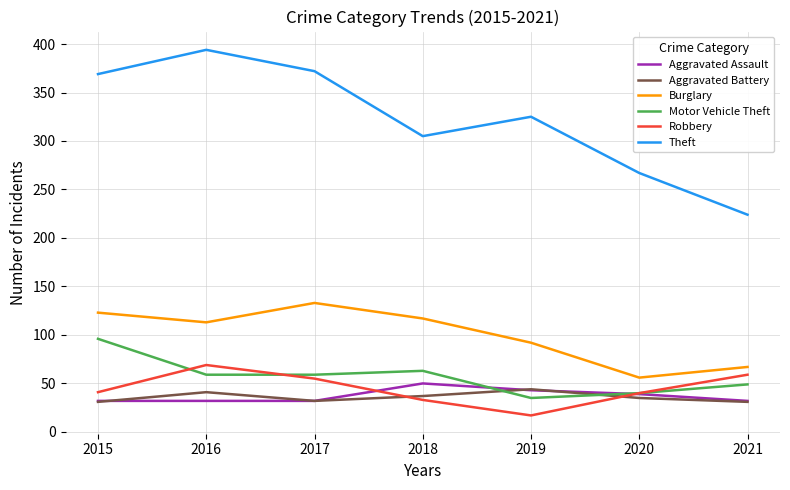

What is the sum of the Motor Vehicle Theft values at 2016 and 2018?

122